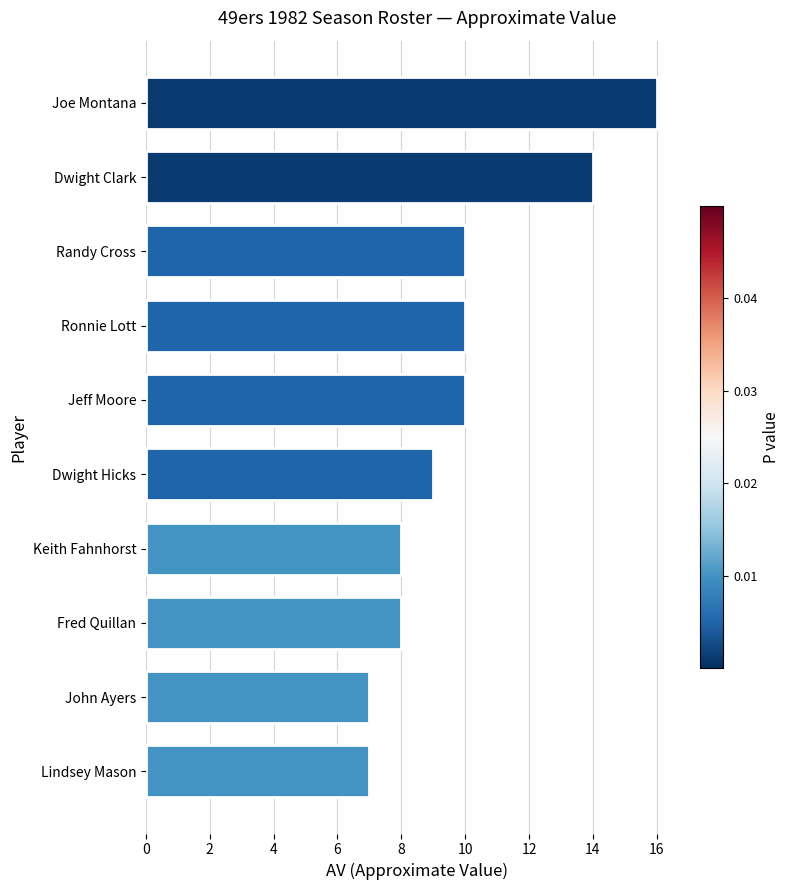

Reading top to bottom, transcribe all the data shown in this chart.

16	14	10	10	10	9	8	8	7	7